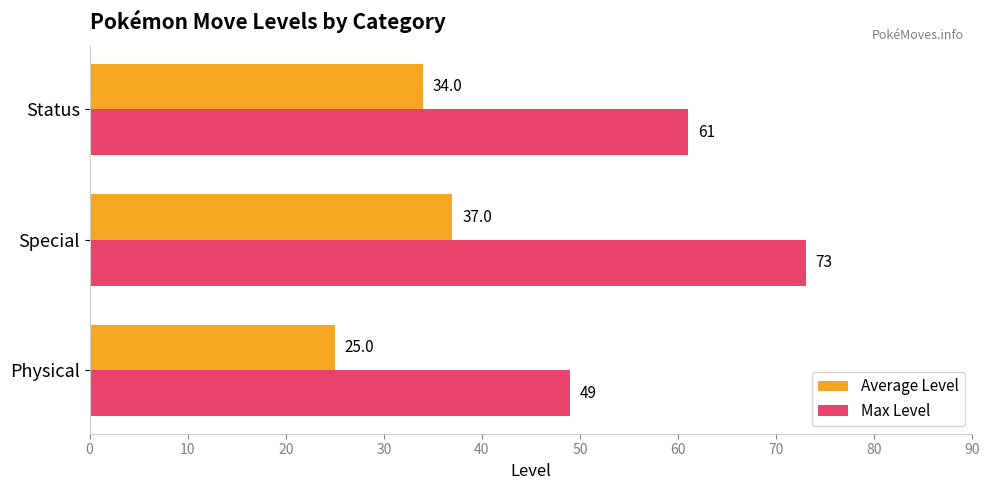

How many Average Level values are between 25 and 37?

3